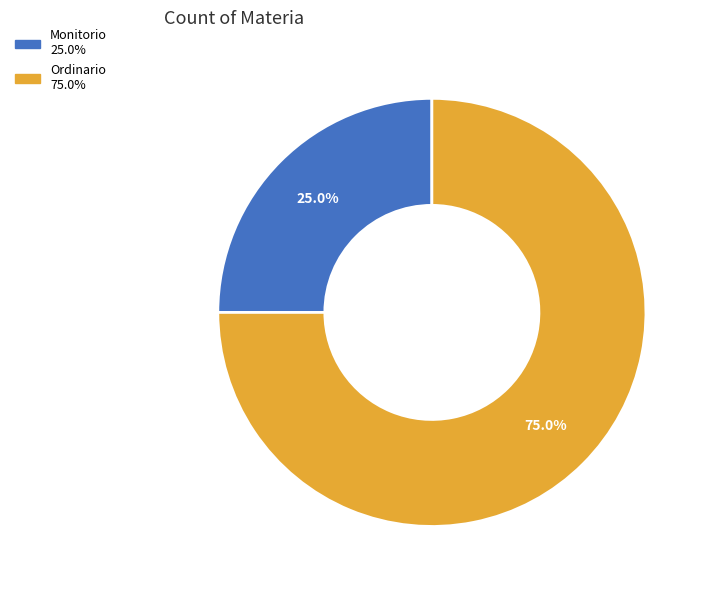

What is the smallest slice in the pie chart?

Monitorio